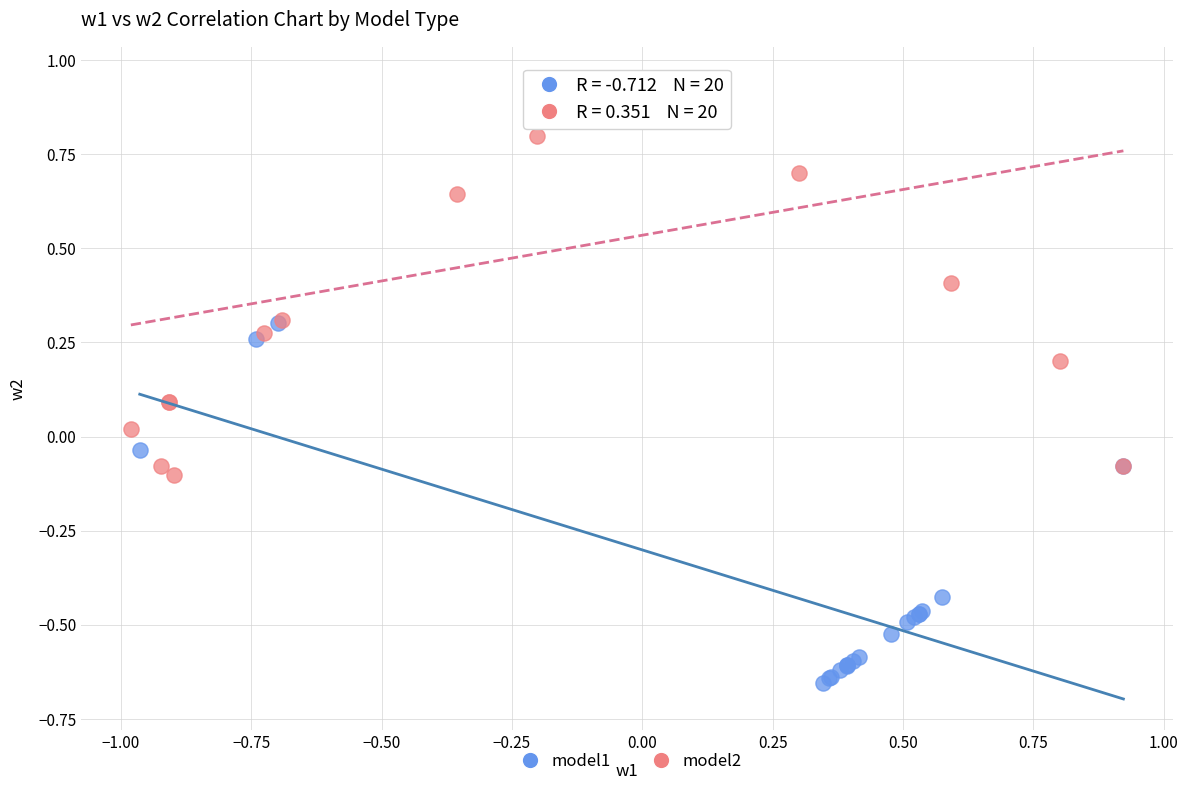

Which series contains the highest Y value?

model2